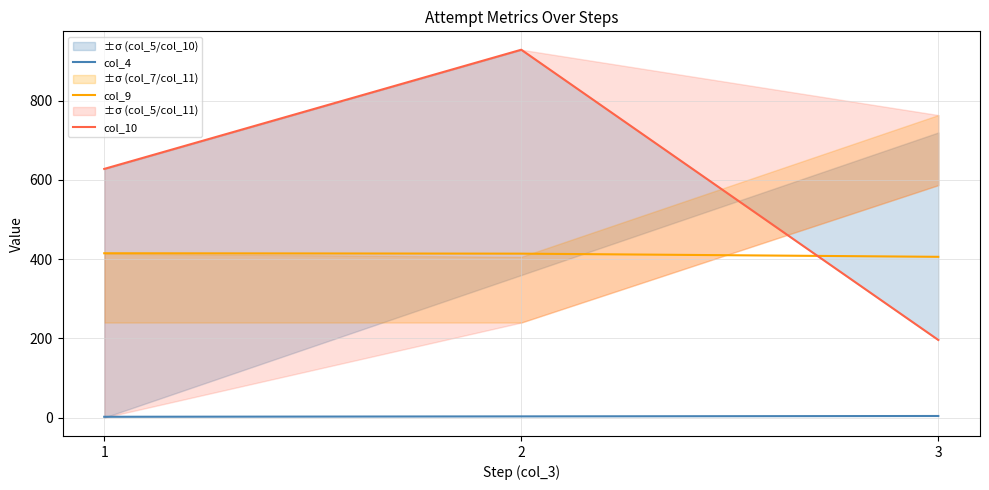

Rank the categories by col_4 value from highest to lowest.

3, 2, 1